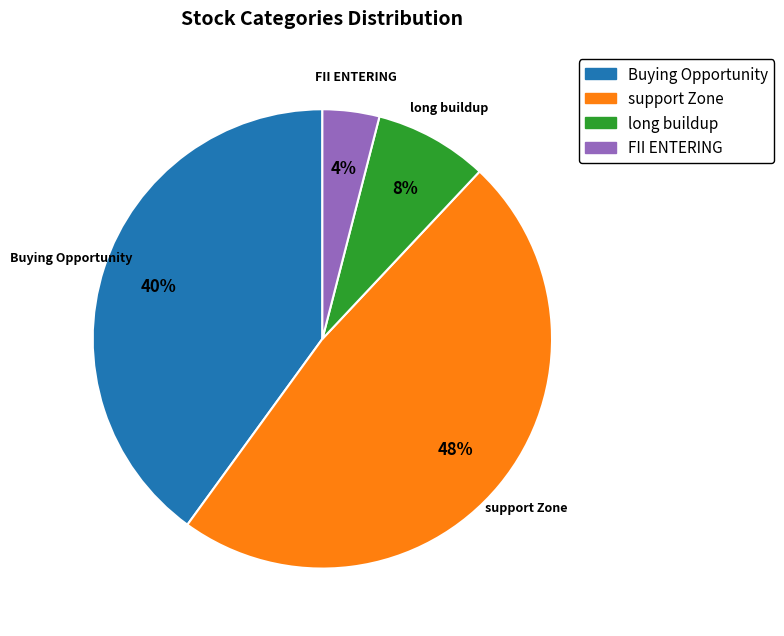

To the nearest percent, what is the difference between the largest and smallest slice percentages?

44%